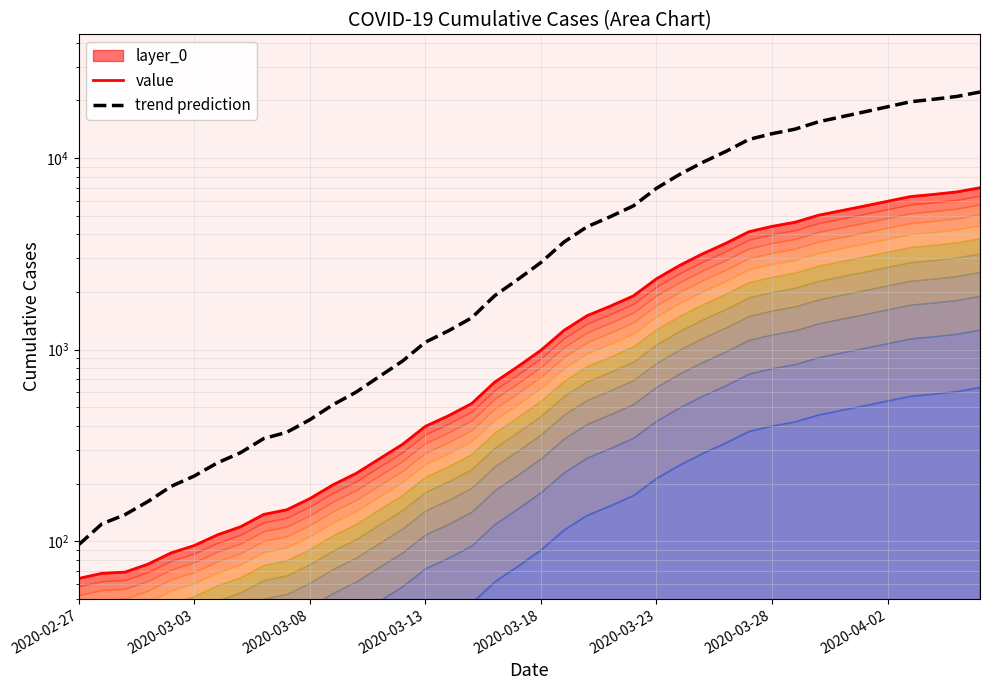

Which category has the lowest value across all series?

2020-02-27